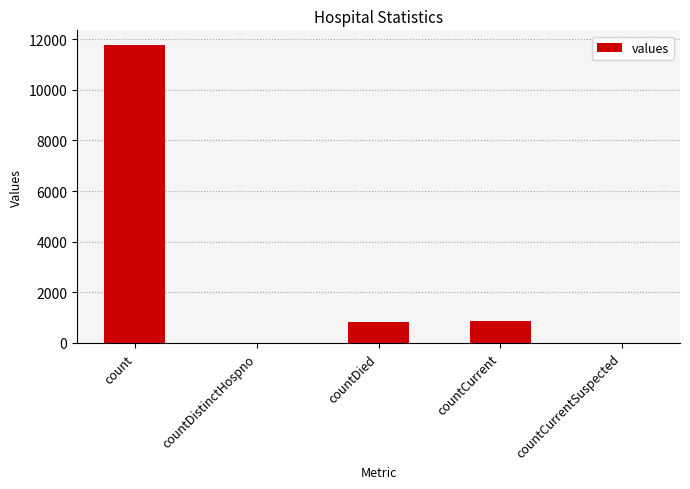

What is the approximate value at countDied?

816